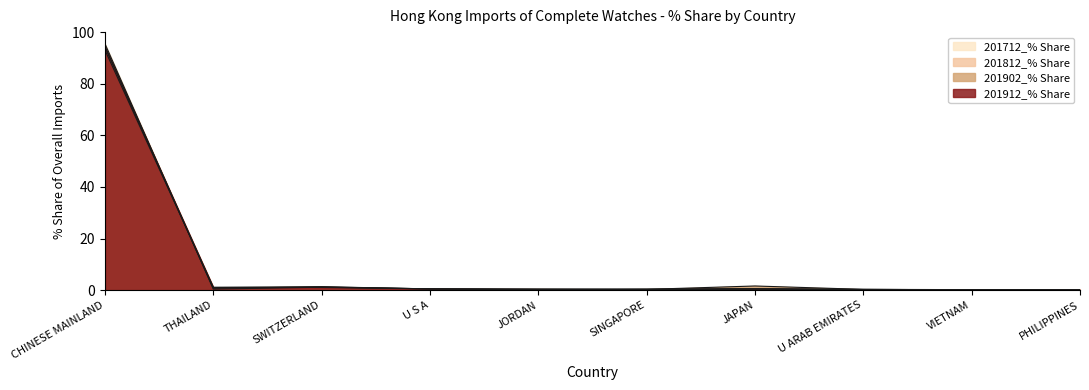

At which label is 201912_% Share closest to 47?

THAILAND